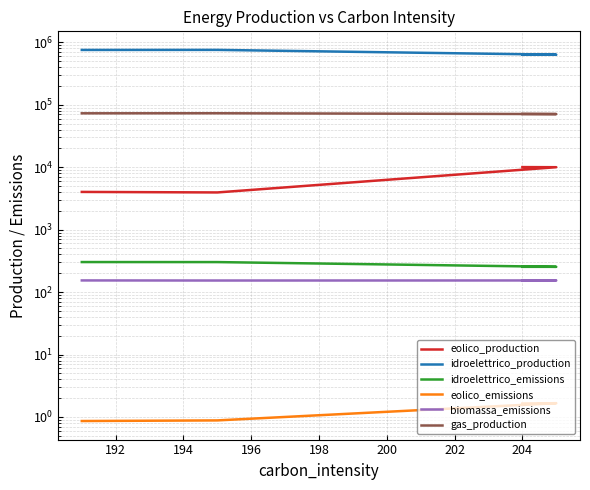

Rank the series at 204 from highest to lowest value.

idroelettrico_production, gas_production, eolico_production, idroelettrico_emissions, biomassa_emissions, eolico_emissions